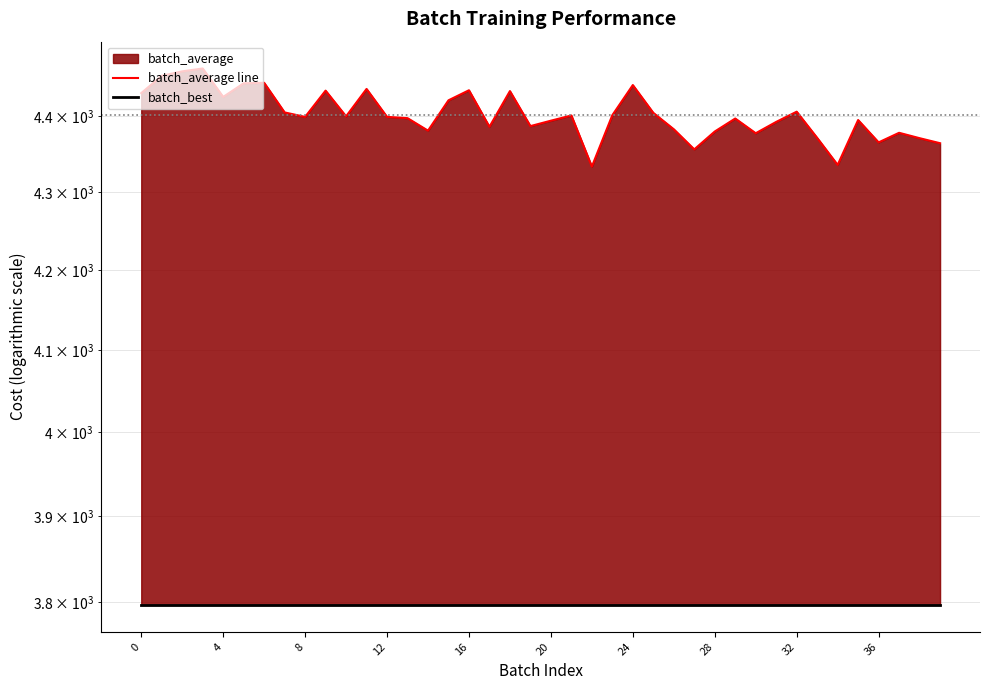

How many series are shown in this chart?

2